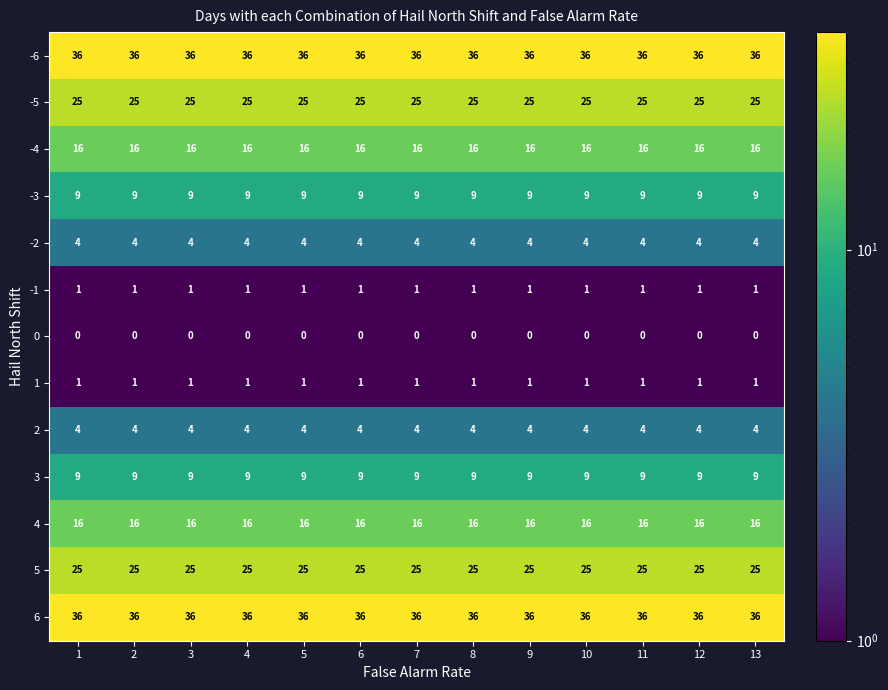

Is the value of 4 at 6 greater than the value of 1 at 12?

Yes